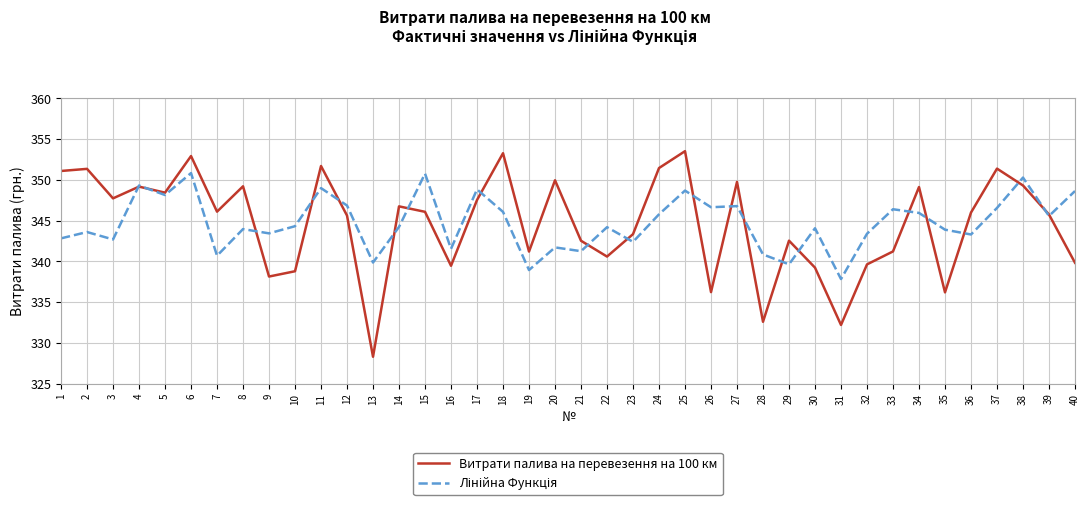

The value of Витрати палива на перевезення на 100 км at 40 is 222.7. True or false?

False